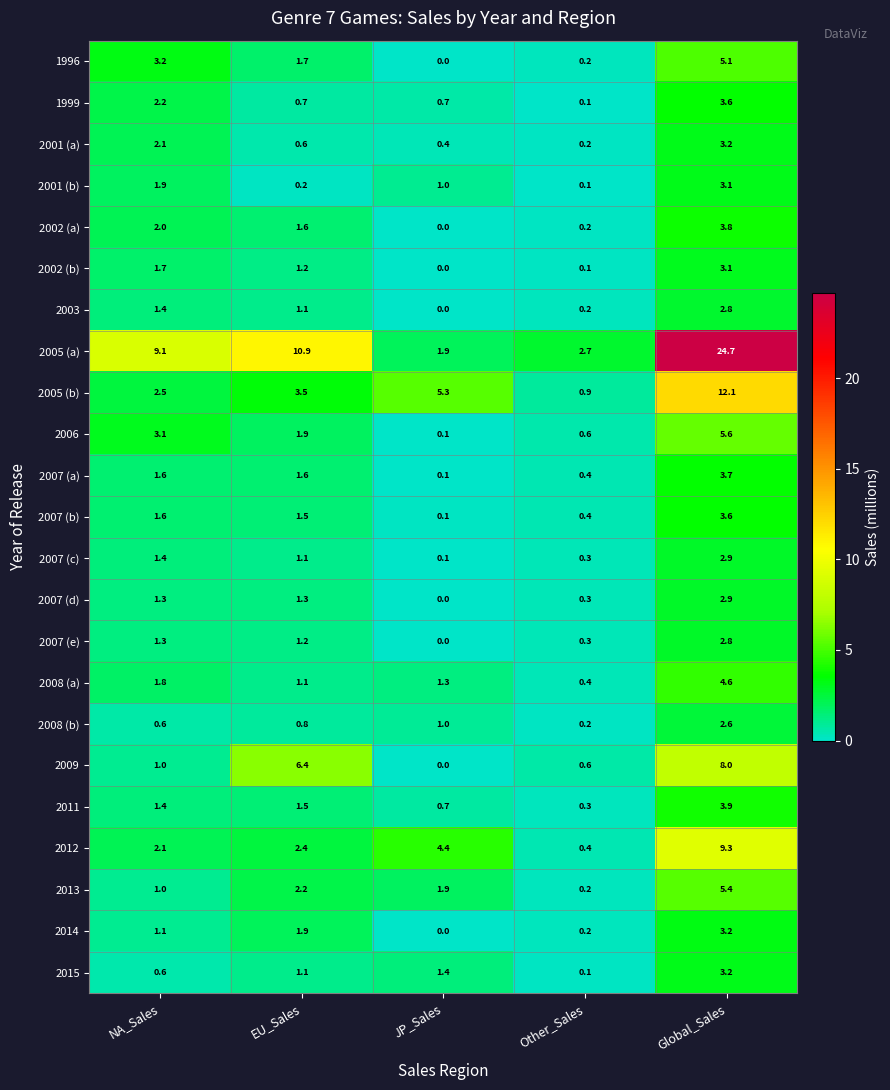

Is it true that 2013 equals 0.2 at Other_Sales?

True